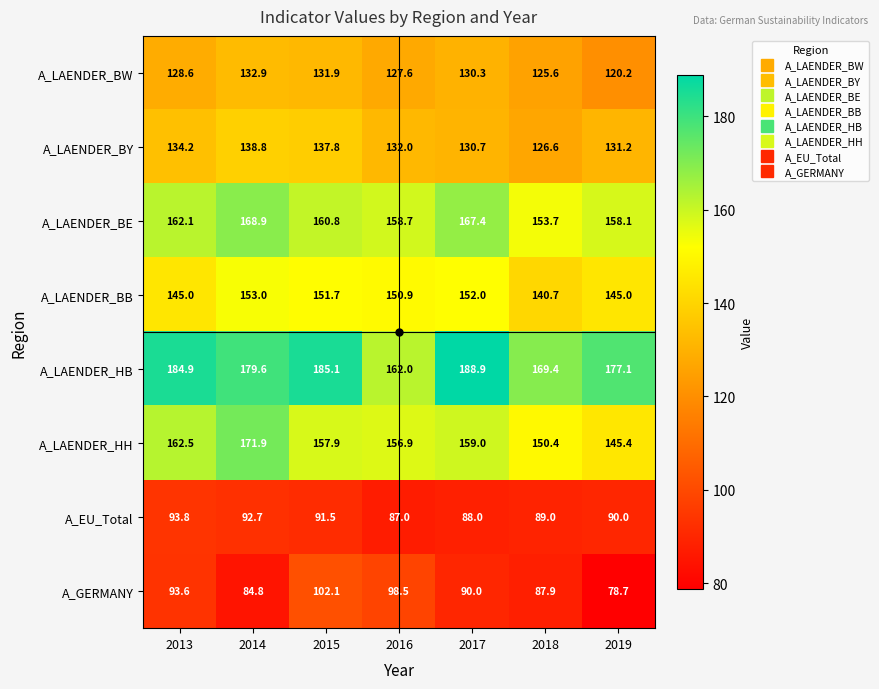

Which label corresponds to the smallest value in the chart?

2019